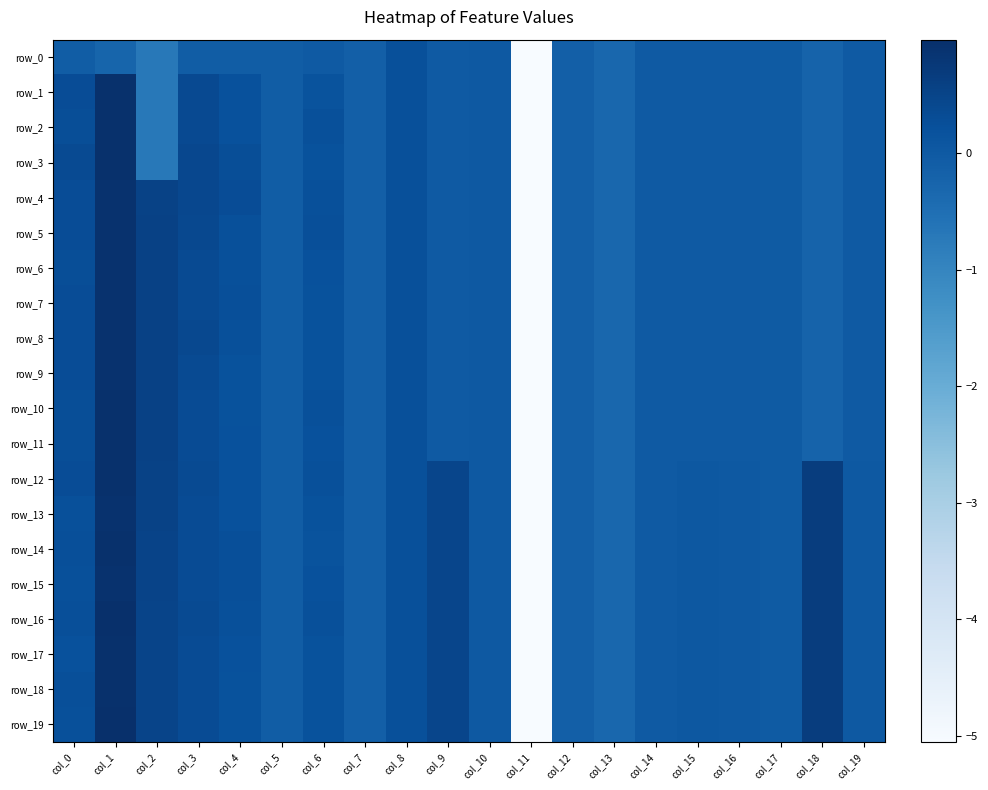

Reading left to right, extract all data points from this chart.

row_0: col_0=-0.1	col_1=-0.2	col_2=-0.7	col_3=-0.1	col_4=-0.1	col_5=-0.1	col_6=-0.0	col_7=-0.1	col_8=0.2	col_9=0.0	col_10=0.0	col_11=-5.1	col_12=-0.1	col_13=-0.3	col_14=-0.0	col_15=-0.0	col_16=-0.0	col_17=-0.0	col_18=-0.2	col_19=-0.0
row_1: col_0=0.3	col_1=1.0	col_2=-0.7	col_3=0.4	col_4=0.2	col_5=-0.1	col_6=0.2	col_7=-0.1	col_8=0.2	col_9=0.0	col_10=0.0	col_11=-5.1	col_12=-0.1	col_13=-0.3	col_14=-0.0	col_15=-0.0	col_16=-0.0	col_17=-0.0	col_18=-0.2	col_19=-0.0
row_2: col_0=0.3	col_1=1.0	col_2=-0.7	col_3=0.4	col_4=0.2	col_5=-0.1	col_6=0.2	col_7=-0.1	col_8=0.2	col_9=0.0	col_10=0.0	col_11=-5.1	col_12=-0.1	col_13=-0.3	col_14=-0.0	col_15=-0.0	col_16=-0.0	col_17=-0.0	col_18=-0.2	col_19=-0.0
row_3: col_0=0.3	col_1=0.9	col_2=-0.7	col_3=0.4	col_4=0.3	col_5=-0.1	col_6=0.2	col_7=-0.1	col_8=0.2	col_9=0.0	col_10=0.0	col_11=-5.1	col_12=-0.1	col_13=-0.3	col_14=-0.0	col_15=-0.0	col_16=-0.0	col_17=-0.0	col_18=-0.2	col_19=-0.0
row_4: col_0=0.3	col_1=0.9	col_2=0.5	col_3=0.4	col_4=0.3	col_5=-0.1	col_6=0.2	col_7=-0.1	col_8=0.2	col_9=0.0	col_10=0.0	col_11=-5.1	col_12=-0.1	col_13=-0.3	col_14=-0.0	col_15=-0.0	col_16=-0.0	col_17=-0.0	col_18=-0.2	col_19=-0.0
row_5: col_0=0.3	col_1=0.9	col_2=0.6	col_3=0.4	col_4=0.2	col_5=-0.1	col_6=0.3	col_7=-0.1	col_8=0.2	col_9=0.0	col_10=0.0	col_11=-5.1	col_12=-0.1	col_13=-0.3	col_14=-0.0	col_15=-0.0	col_16=-0.0	col_17=-0.0	col_18=-0.2	col_19=-0.0
row_6: col_0=0.3	col_1=0.9	col_2=0.6	col_3=0.4	col_4=0.2	col_5=-0.1	col_6=0.2	col_7=-0.1	col_8=0.2	col_9=0.0	col_10=0.0	col_11=-5.1	col_12=-0.1	col_13=-0.3	col_14=-0.0	col_15=-0.0	col_16=-0.0	col_17=-0.0	col_18=-0.2	col_19=-0.0
row_7: col_0=0.3	col_1=0.9	col_2=0.6	col_3=0.4	col_4=0.3	col_5=-0.1	col_6=0.2	col_7=-0.1	col_8=0.2	col_9=0.0	col_10=0.0	col_11=-5.1	col_12=-0.1	col_13=-0.3	col_14=-0.0	col_15=-0.0	col_16=-0.0	col_17=-0.0	col_18=-0.2	col_19=-0.0
row_8: col_0=0.3	col_1=0.9	col_2=0.6	col_3=0.4	col_4=0.2	col_5=-0.1	col_6=0.2	col_7=-0.1	col_8=0.2	col_9=0.0	col_10=0.0	col_11=-5.1	col_12=-0.1	col_13=-0.3	col_14=-0.0	col_15=-0.0	col_16=-0.0	col_17=-0.0	col_18=-0.2	col_19=-0.0
row_9: col_0=0.3	col_1=0.9	col_2=0.6	col_3=0.4	col_4=0.2	col_5=-0.1	col_6=0.2	col_7=-0.1	col_8=0.2	col_9=0.0	col_10=0.0	col_11=-5.1	col_12=-0.1	col_13=-0.3	col_14=-0.0	col_15=-0.0	col_16=-0.0	col_17=-0.0	col_18=-0.2	col_19=-0.0
row_10: col_0=0.3	col_1=0.9	col_2=0.6	col_3=0.3	col_4=0.2	col_5=-0.1	col_6=0.2	col_7=-0.1	col_8=0.2	col_9=0.0	col_10=0.0	col_11=-5.1	col_12=-0.1	col_13=-0.3	col_14=-0.0	col_15=-0.0	col_16=-0.0	col_17=-0.0	col_18=-0.2	col_19=-0.0
row_11: col_0=0.3	col_1=0.9	col_2=0.6	col_3=0.3	col_4=0.2	col_5=-0.1	col_6=0.2	col_7=-0.1	col_8=0.2	col_9=0.0	col_10=0.0	col_11=-5.1	col_12=-0.1	col_13=-0.3	col_14=-0.0	col_15=-0.0	col_16=-0.0	col_17=-0.0	col_18=-0.2	col_19=-0.0
row_12: col_0=0.3	col_1=1.0	col_2=0.5	col_3=0.4	col_4=0.2	col_5=-0.1	col_6=0.2	col_7=-0.1	col_8=0.2	col_9=0.5	col_10=0.0	col_11=-5.1	col_12=-0.1	col_13=-0.3	col_14=0.0	col_15=0.0	col_16=0.0	col_17=-0.0	col_18=0.7	col_19=0.0
row_13: col_0=0.2	col_1=0.9	col_2=0.5	col_3=0.3	col_4=0.2	col_5=-0.1	col_6=0.2	col_7=-0.1	col_8=0.2	col_9=0.5	col_10=0.0	col_11=-5.1	col_12=-0.1	col_13=-0.3	col_14=0.0	col_15=0.0	col_16=0.0	col_17=-0.0	col_18=0.7	col_19=0.0
row_14: col_0=0.3	col_1=0.9	col_2=0.5	col_3=0.3	col_4=0.3	col_5=-0.1	col_6=0.2	col_7=-0.1	col_8=0.2	col_9=0.5	col_10=0.0	col_11=-5.1	col_12=-0.1	col_13=-0.3	col_14=0.0	col_15=0.0	col_16=0.0	col_17=-0.0	col_18=0.7	col_19=0.0
row_15: col_0=0.2	col_1=0.9	col_2=0.5	col_3=0.3	col_4=0.2	col_5=-0.1	col_6=0.2	col_7=-0.1	col_8=0.2	col_9=0.5	col_10=0.0	col_11=-5.1	col_12=-0.1	col_13=-0.3	col_14=0.0	col_15=0.0	col_16=0.0	col_17=-0.0	col_18=0.7	col_19=0.0
row_16: col_0=0.3	col_1=1.0	col_2=0.5	col_3=0.3	col_4=0.2	col_5=-0.1	col_6=0.2	col_7=-0.1	col_8=0.2	col_9=0.5	col_10=0.0	col_11=-5.1	col_12=-0.1	col_13=-0.3	col_14=0.0	col_15=0.0	col_16=0.0	col_17=-0.0	col_18=0.7	col_19=0.0
row_17: col_0=0.2	col_1=1.0	col_2=0.5	col_3=0.3	col_4=0.2	col_5=-0.1	col_6=0.2	col_7=-0.1	col_8=0.2	col_9=0.5	col_10=0.0	col_11=-5.1	col_12=-0.1	col_13=-0.3	col_14=0.0	col_15=0.0	col_16=0.0	col_17=-0.0	col_18=0.7	col_19=0.0
row_18: col_0=0.3	col_1=1.0	col_2=0.5	col_3=0.3	col_4=0.2	col_5=-0.1	col_6=0.2	col_7=-0.1	col_8=0.2	col_9=0.5	col_10=0.0	col_11=-5.1	col_12=-0.1	col_13=-0.3	col_14=0.0	col_15=0.0	col_16=0.0	col_17=-0.0	col_18=0.7	col_19=0.0
row_19: col_0=0.2	col_1=1.0	col_2=0.5	col_3=0.3	col_4=0.2	col_5=-0.1	col_6=0.2	col_7=-0.1	col_8=0.2	col_9=0.5	col_10=0.0	col_11=-5.1	col_12=-0.1	col_13=-0.3	col_14=0.0	col_15=0.0	col_16=0.0	col_17=-0.0	col_18=0.7	col_19=0.0